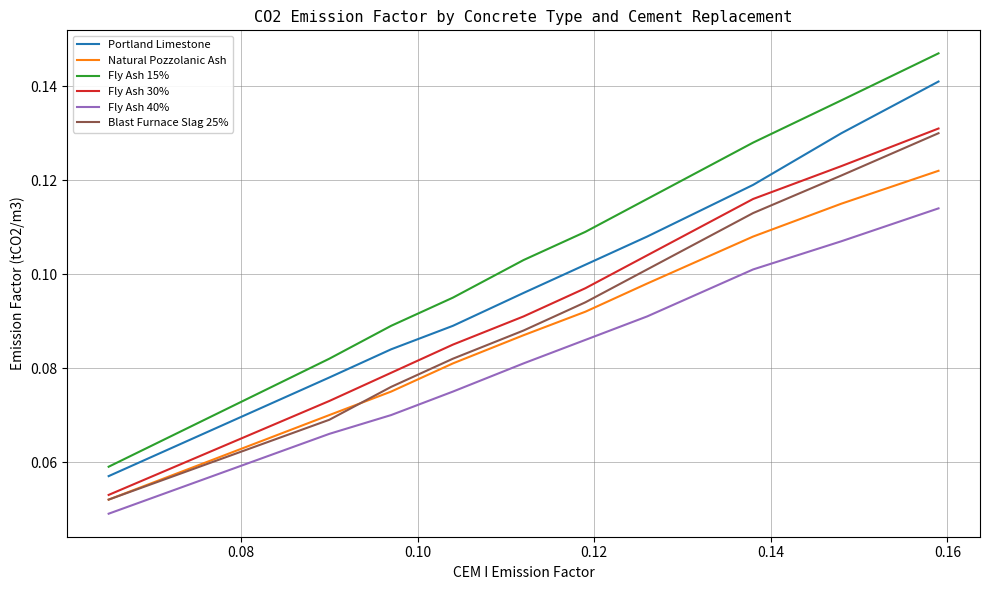

True or false: Portland Limestone and Blast Furnace Slag 25% intersect in this chart.

False